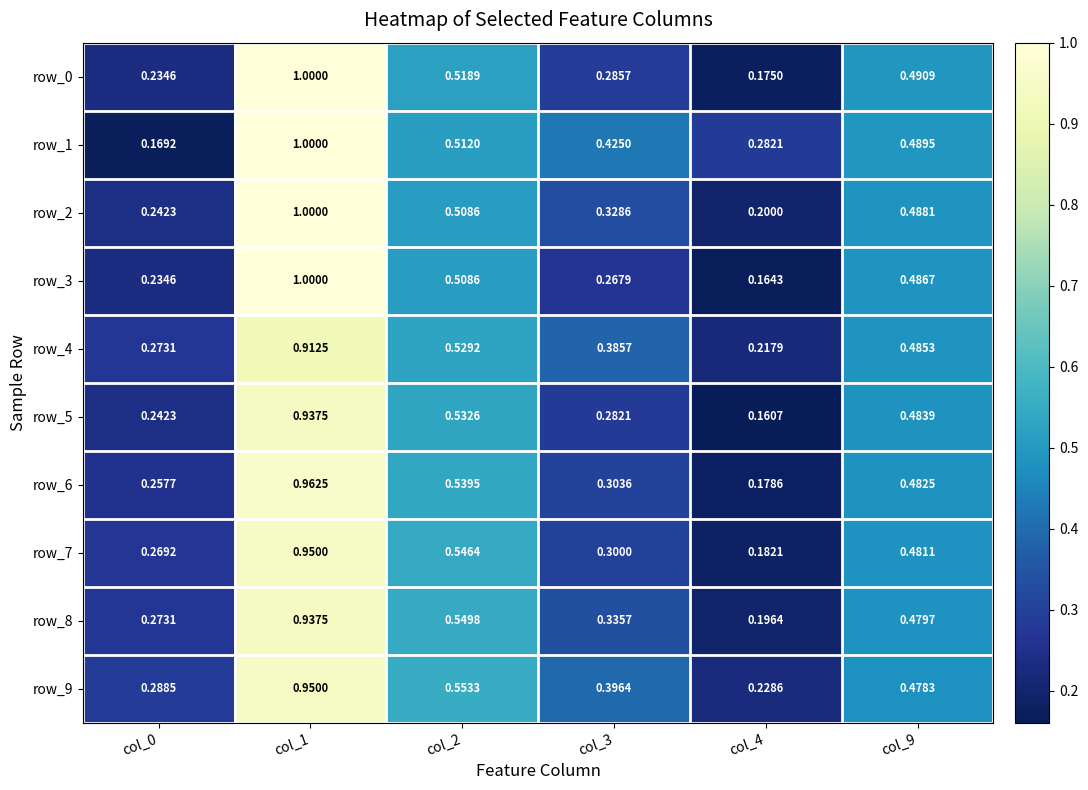

Between col_0 and col_9, which series saw the biggest shift?

row_1